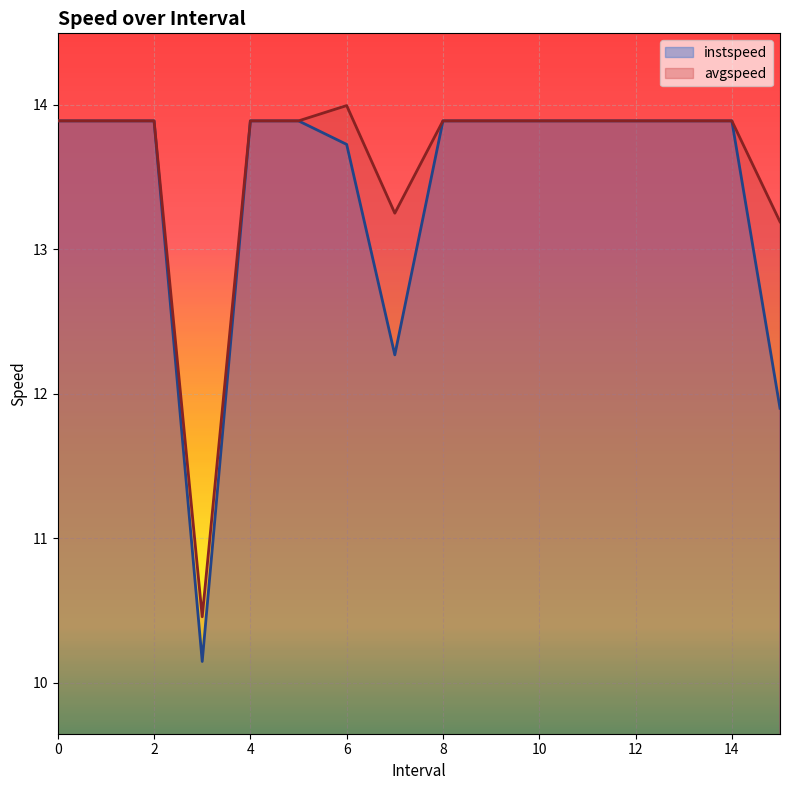

Rank the series at 1 from lowest to highest value.

instspeed, avgspeed